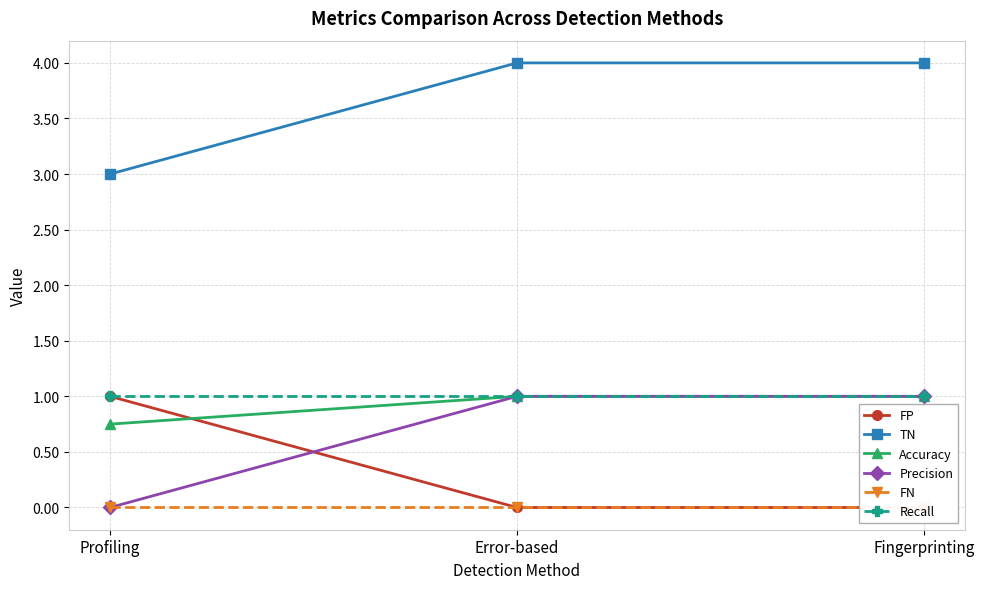

The value of Precision at Error-based is 1.0. True or false?

True